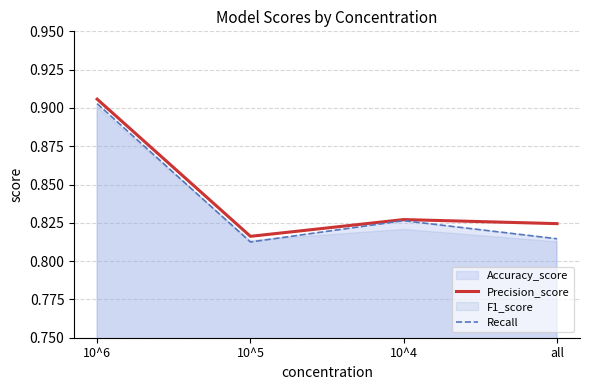

How many interior local peaks does the Precision_score series have?

1